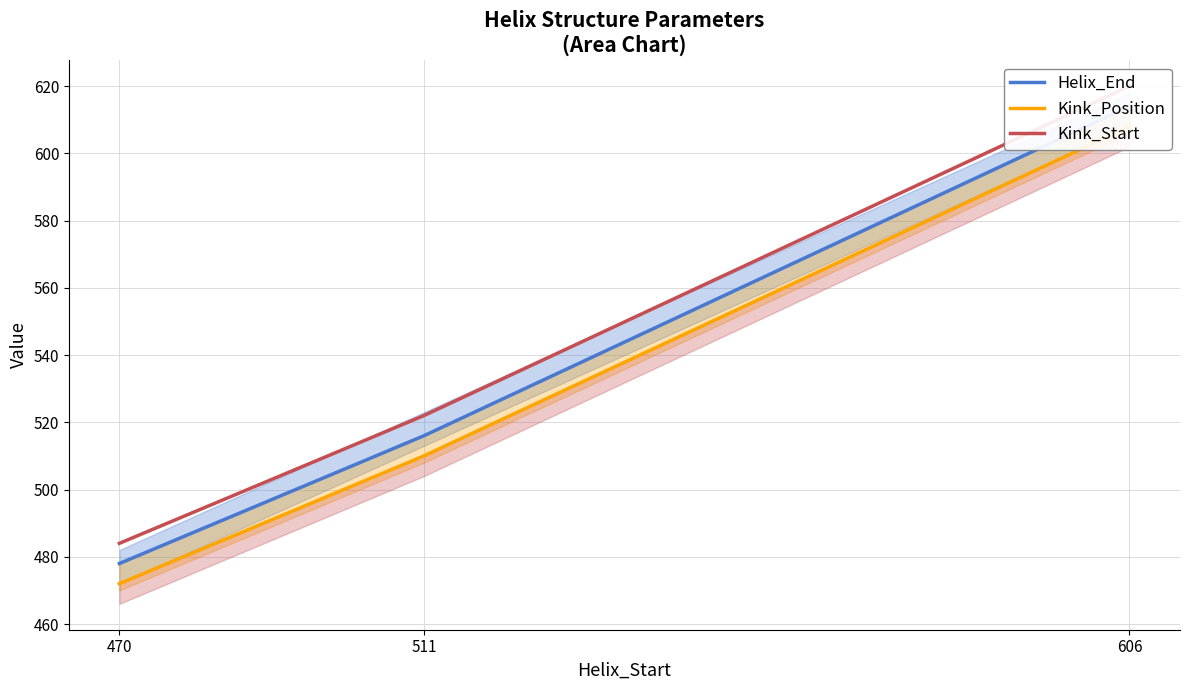

What is the difference between the second highest and minimum values in the Kink_Position series?

38